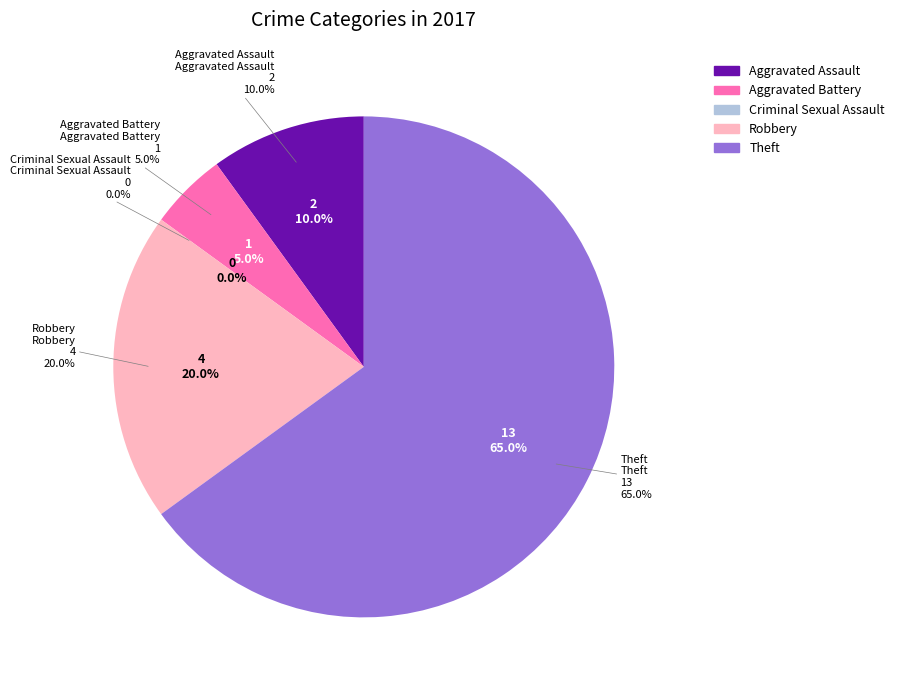

What is the change in value from Aggravated Assault to Criminal Sexual Assault?

-2